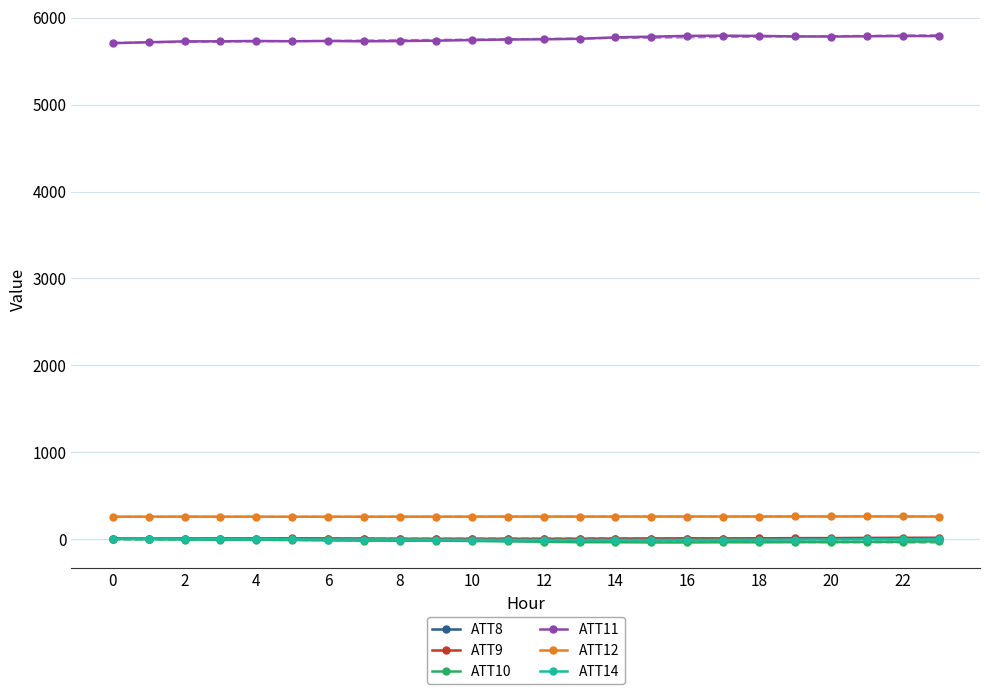

True or false: ATT14 has more than 2 points higher than both neighbors.

True